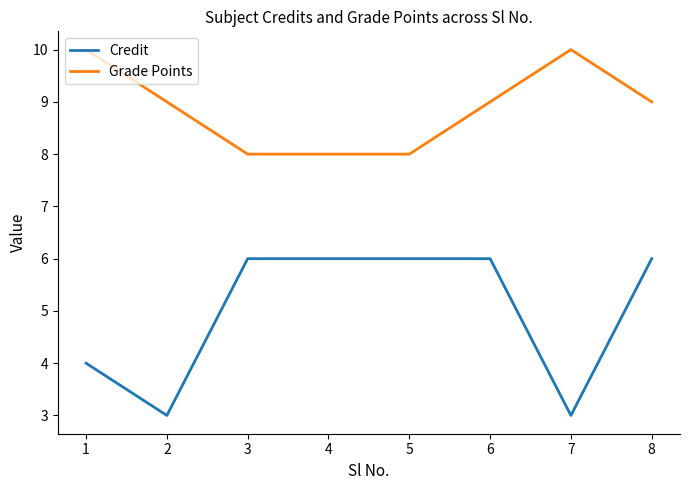

The value of Credit at 3 is 6. True or false?

True